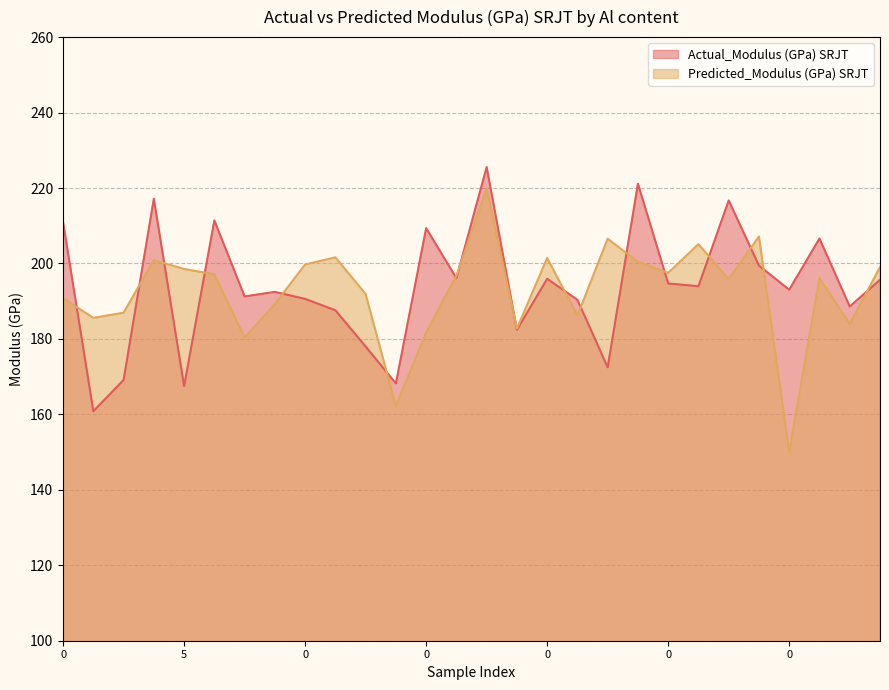

The Actual_Modulus (GPa) SRJT series shows 219.1 at 4. True or false?

False